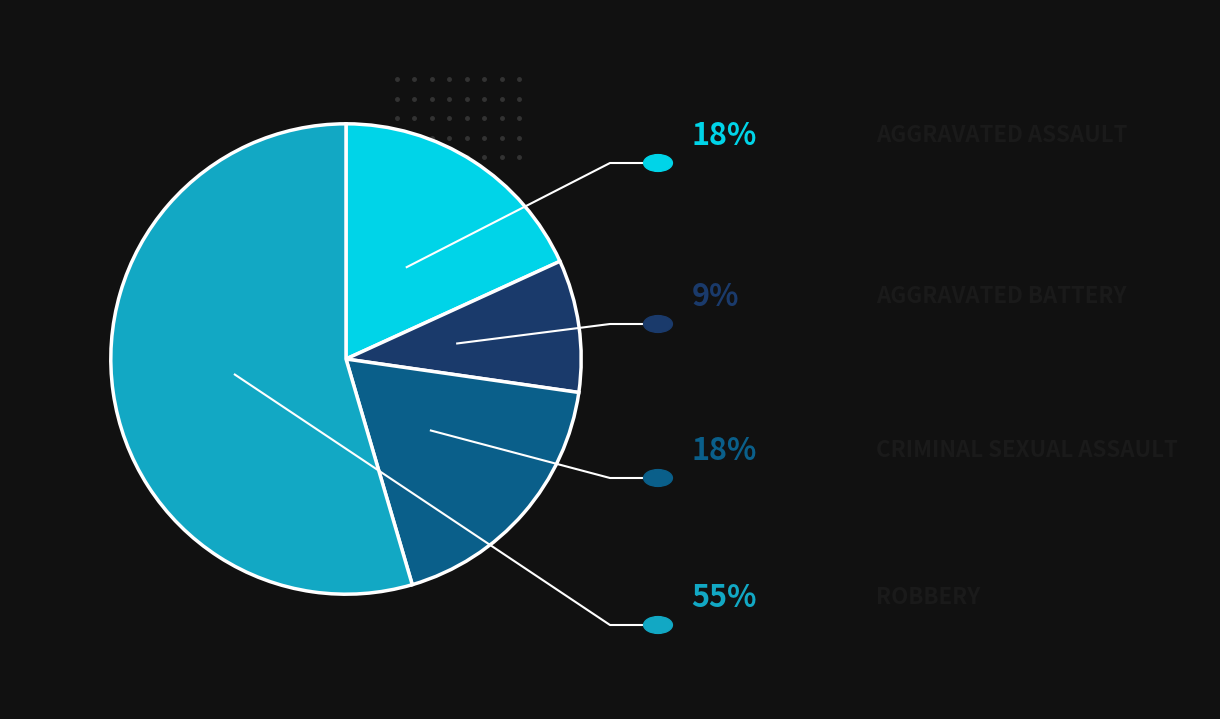

Is there a majority slice in this chart?

Yes